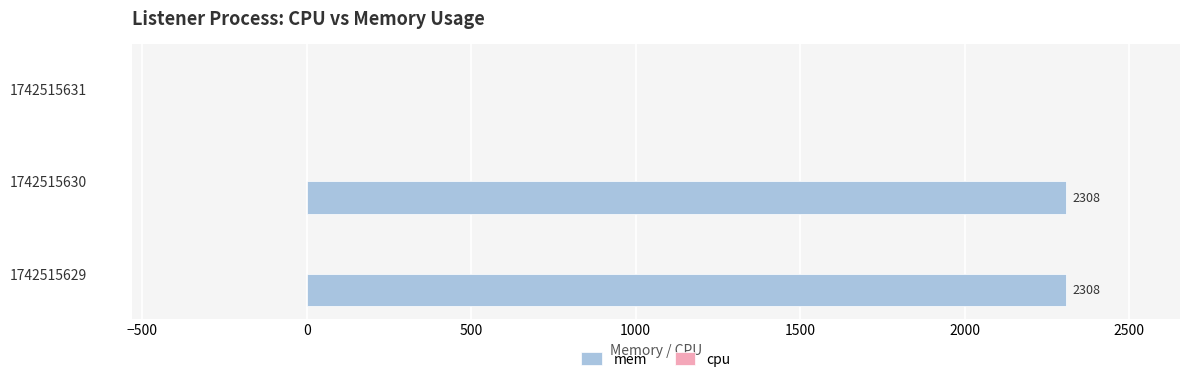

The chart shows a value of 3506 at 1742515630. True or false?

False